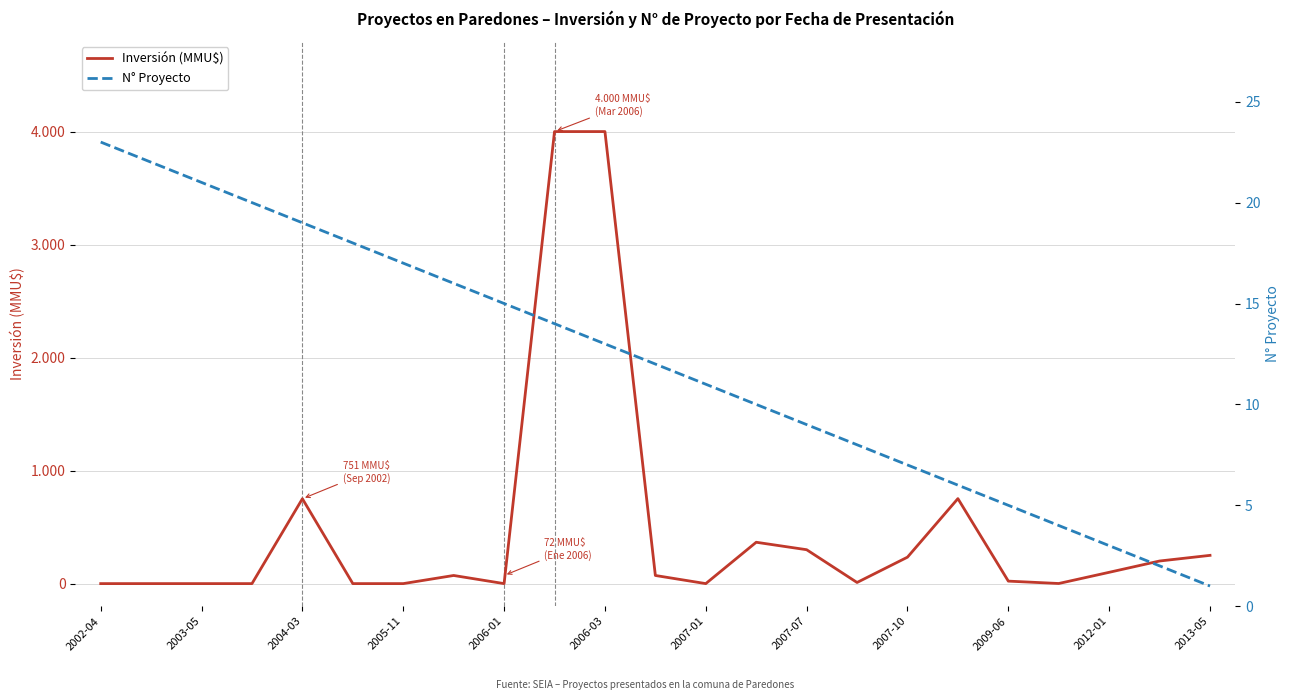

At how many categories does at least one series exceed 2274?

2